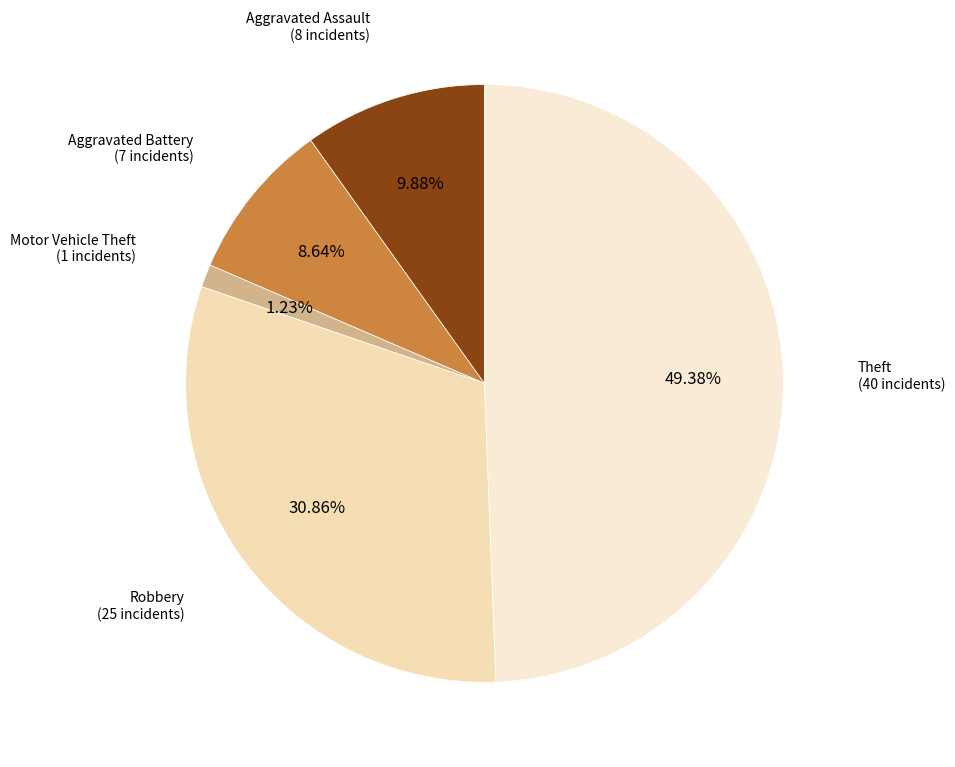

How many slices are in this pie chart?

5